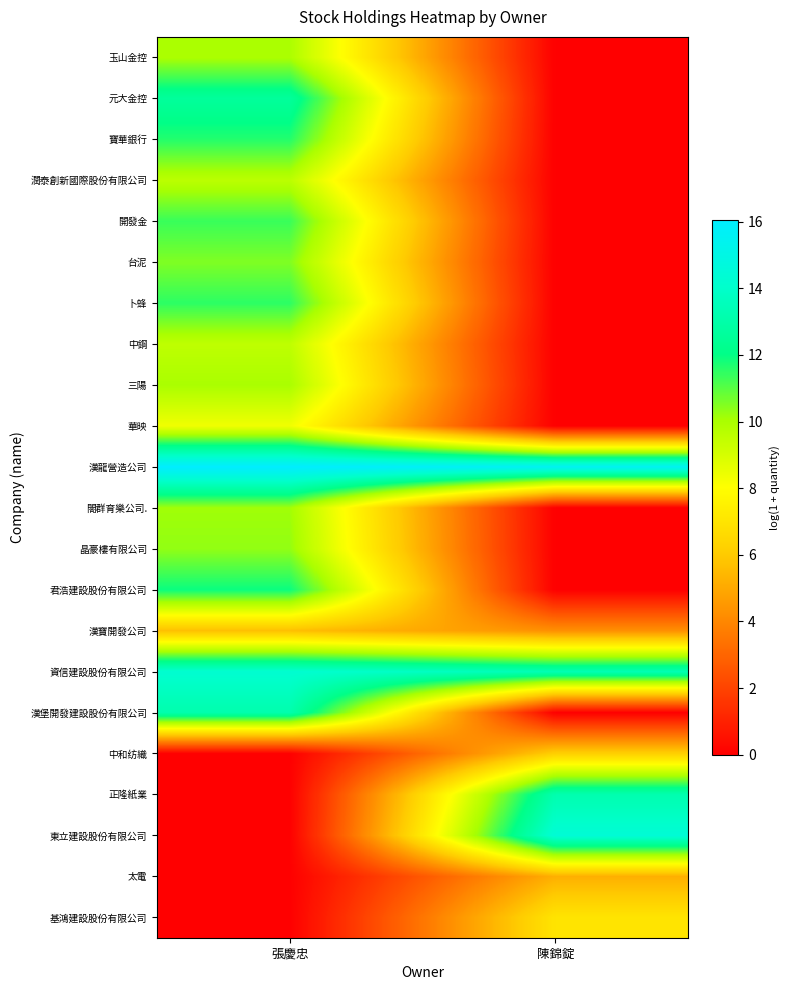

Count the number of data series in this chart.

22